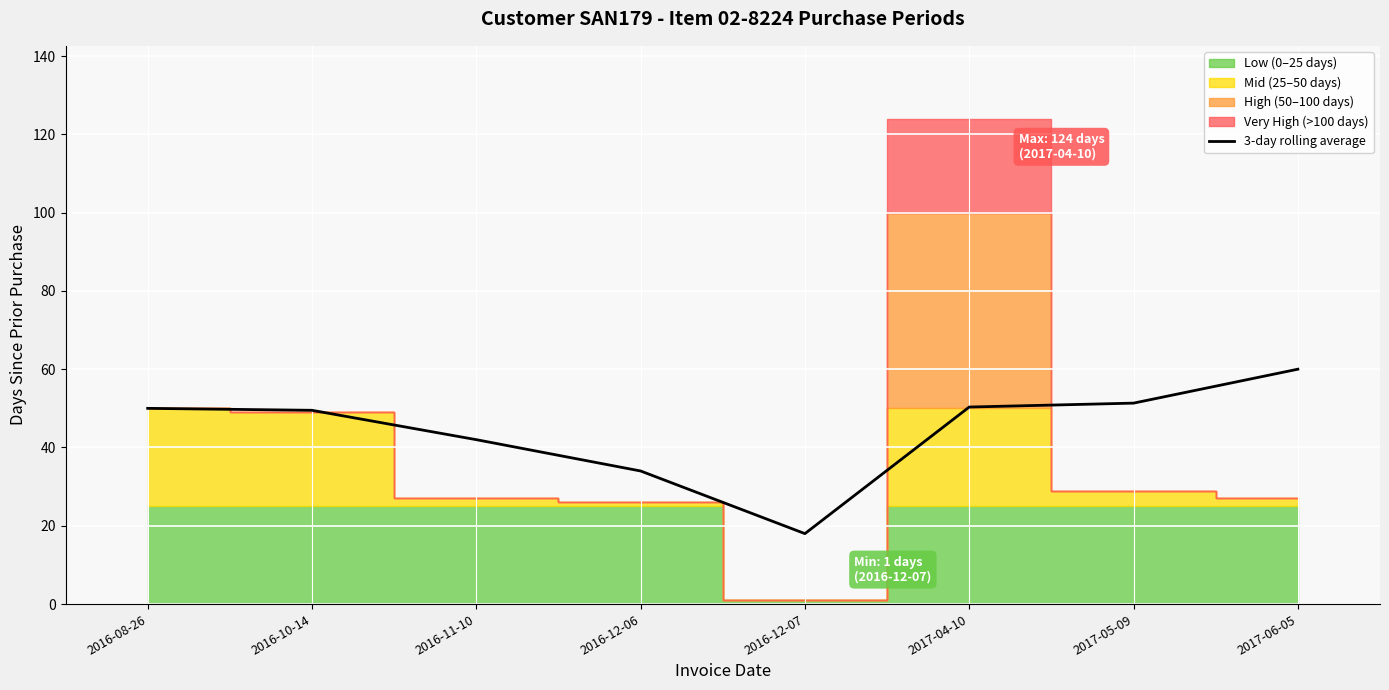

What is the label of the 3rd point from the right?

2017-04-10